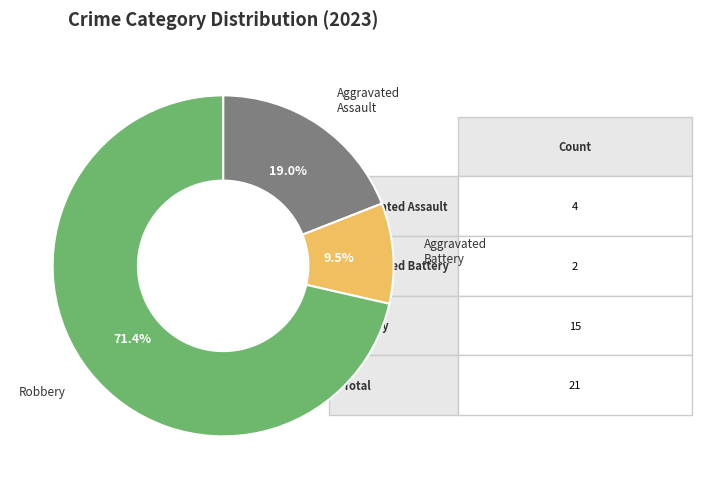

How many segments does this pie chart have?

3